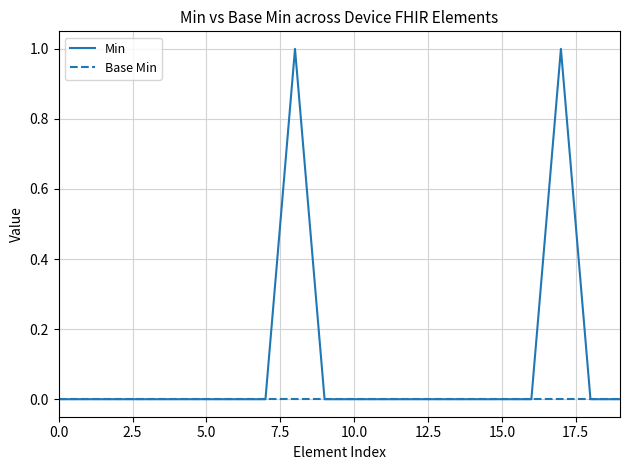

Rank the series by their maximum value, from highest to lowest.

Min, Base Min